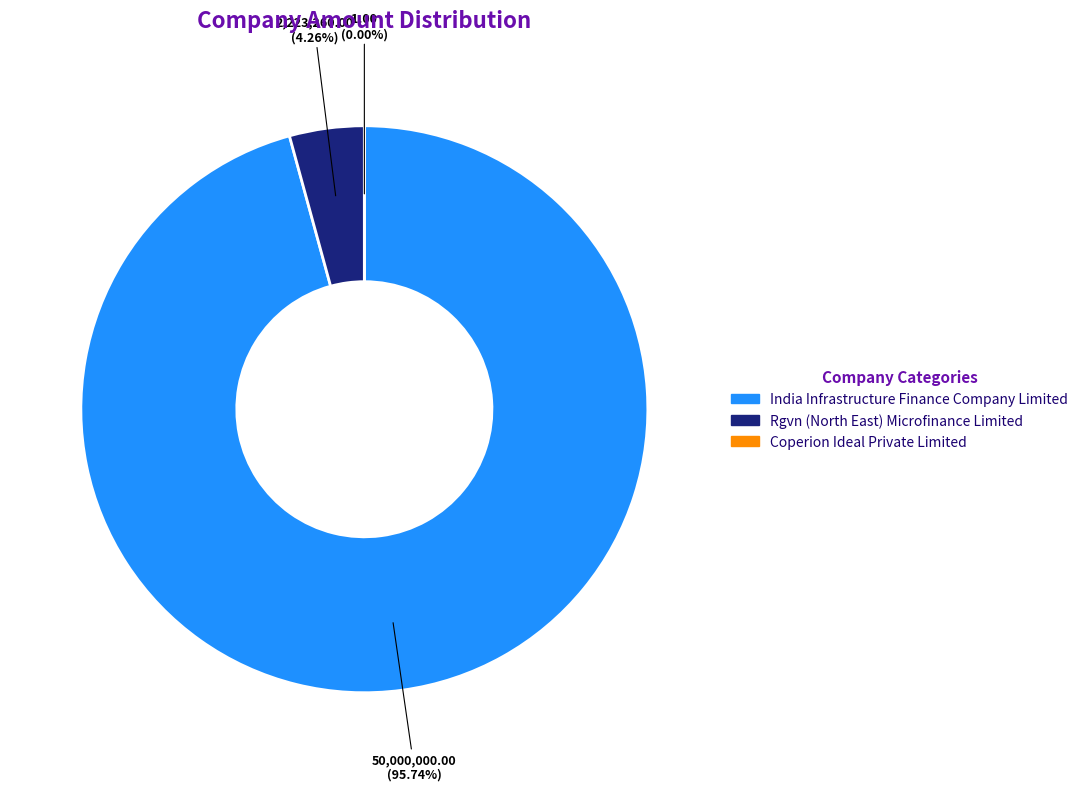

How many segments does this pie chart have?

3